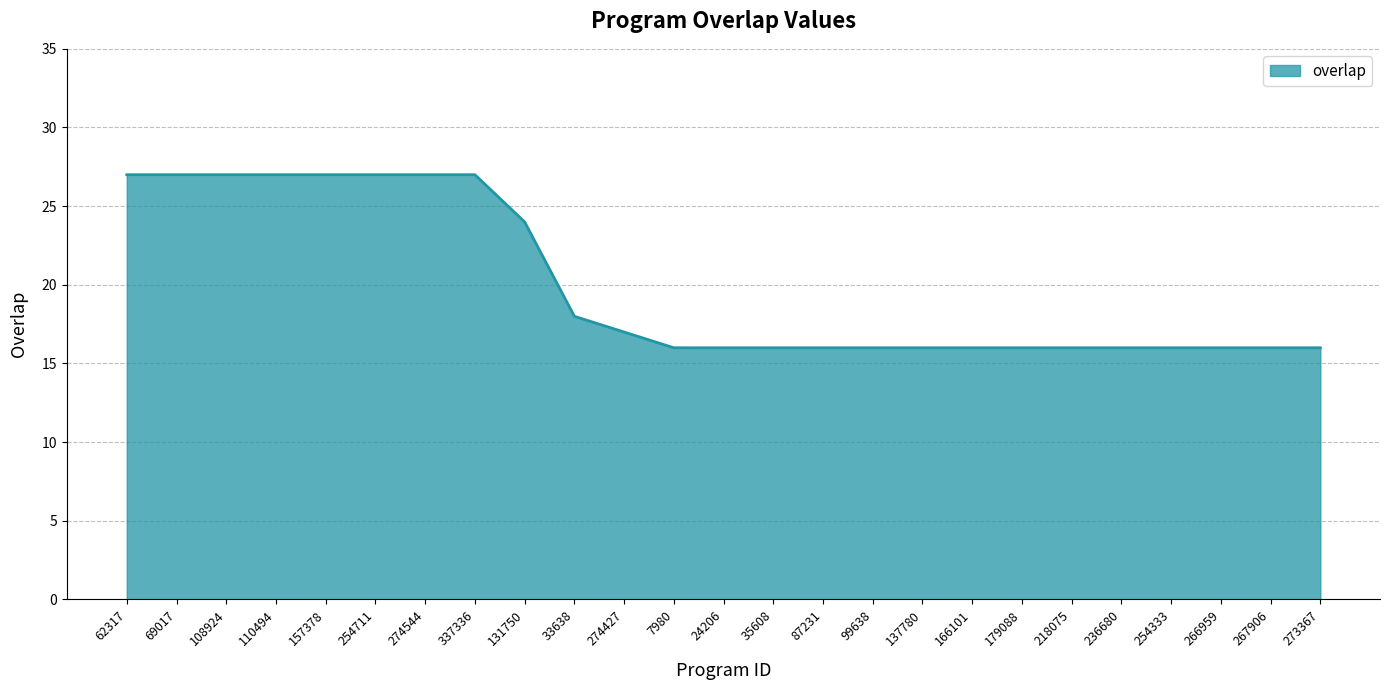

The value at 254333 is 10. True or false?

False